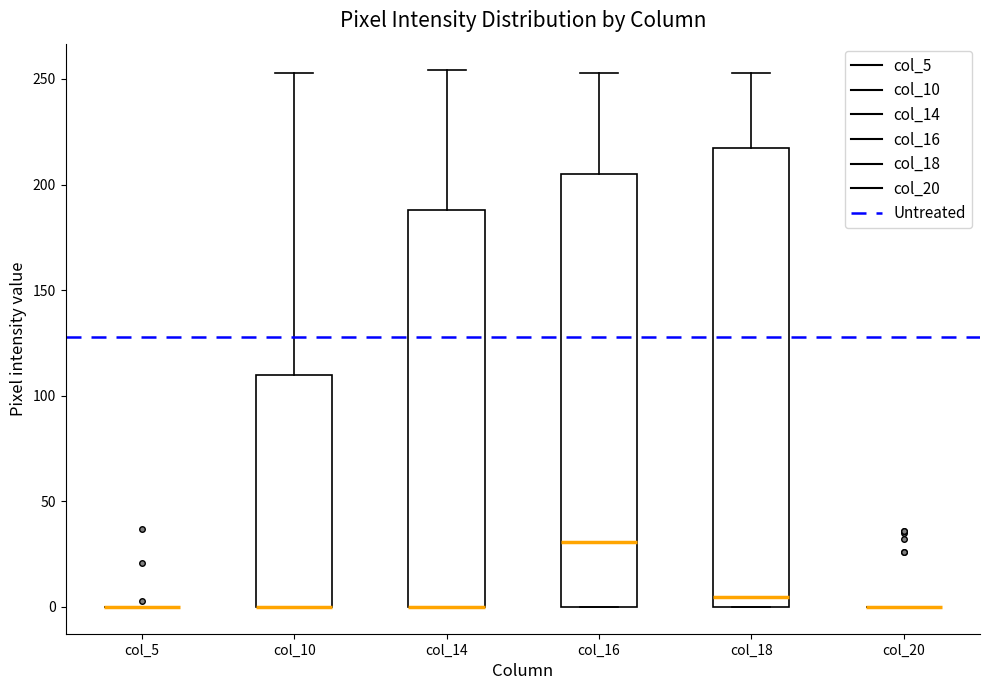

Reading left to right, read every box against the y-axis: the position of its median line, the range the box covers, and the ends of its whiskers. The values are not printed on the chart, so give them approximately, as read against the axis.

col_5: box collapsed to a line at 0, whiskers 0 to 0
col_10: median 0 (drawn on the box's lower edge), box 0 to 110, whiskers 0 to 255
col_14: median 0 (drawn on the box's lower edge), box 0 to 190, whiskers 0 to 255
col_16: median 30, box 0 to 205, whiskers 0 to 255
col_18: median 5, box 0 to 215, whiskers 0 to 255
col_20: box collapsed to a line at 0, whiskers 0 to 0